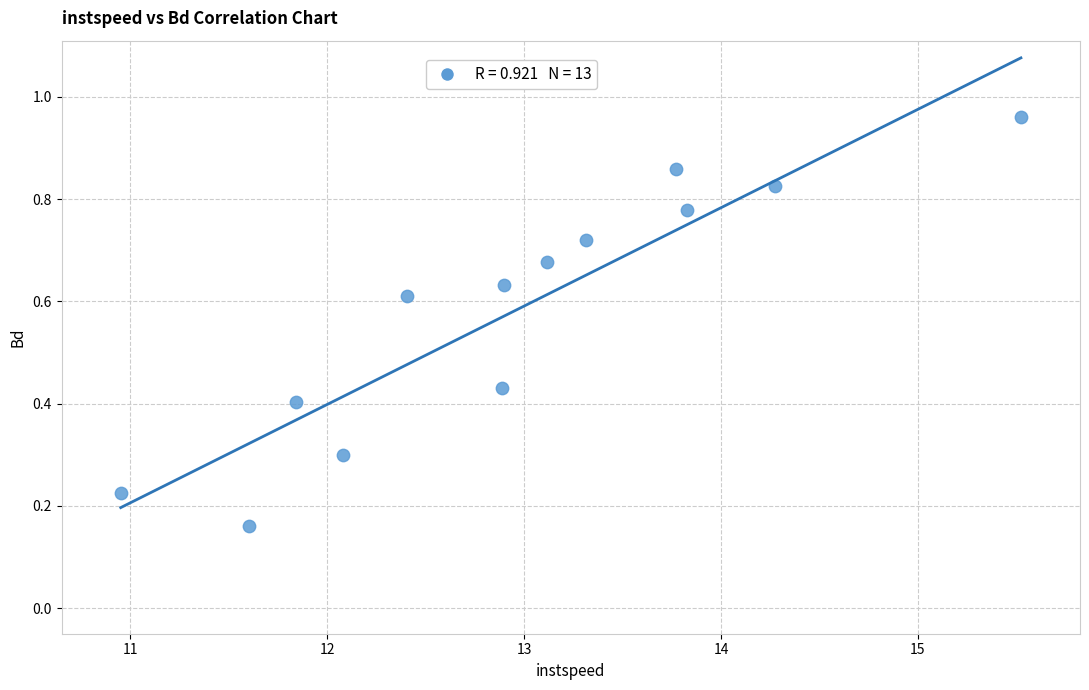

What is the range of X values (max minus min)?

4.6